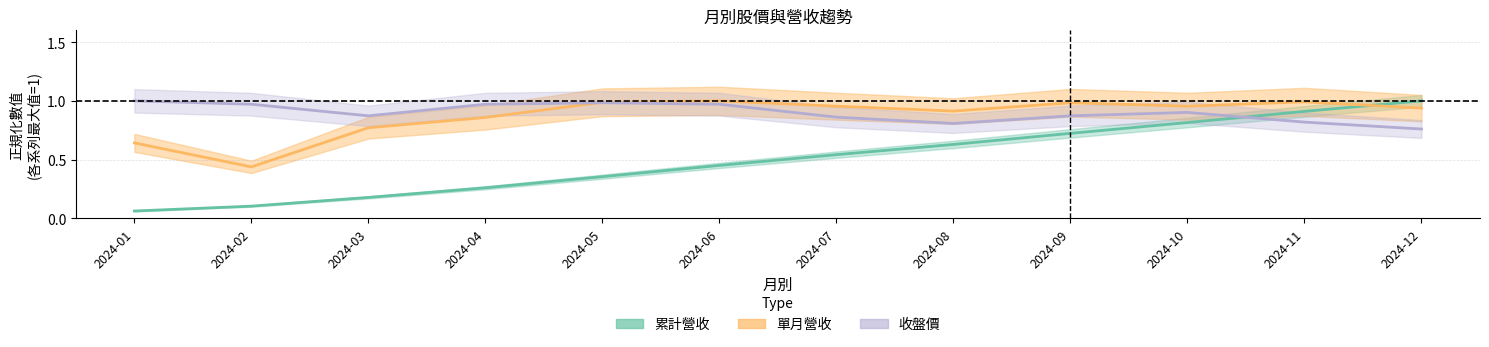

How many intersections are there between 累計營收 and 單月營收?

1